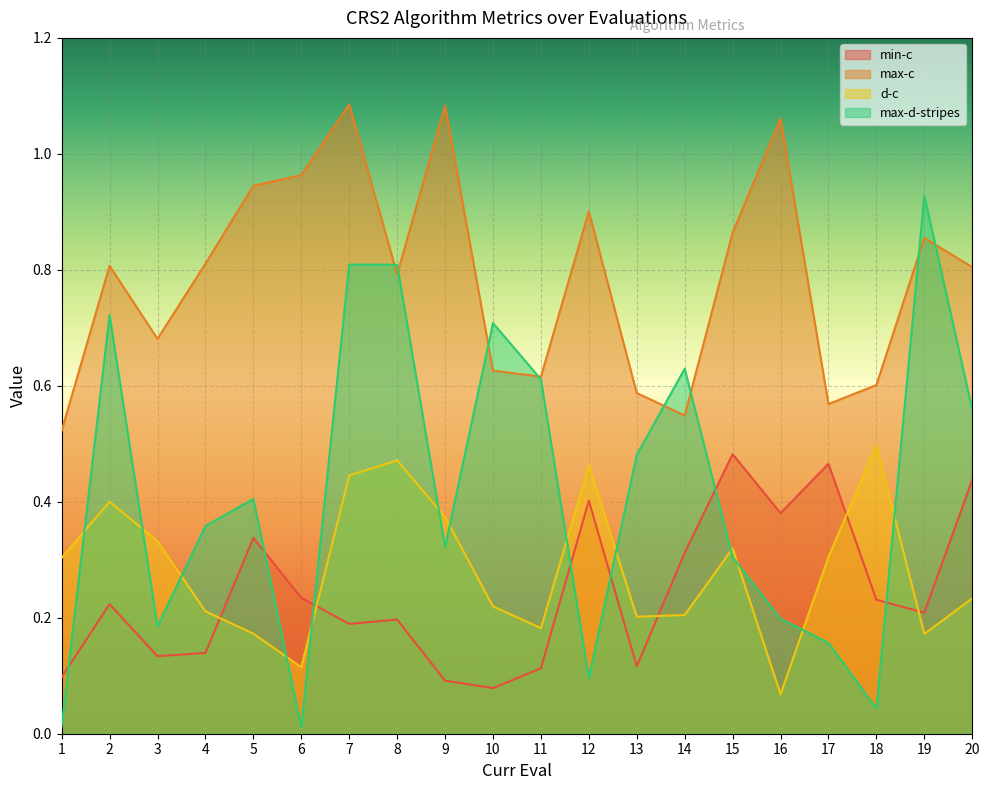

At which category does max-c reach its first local peak?

2